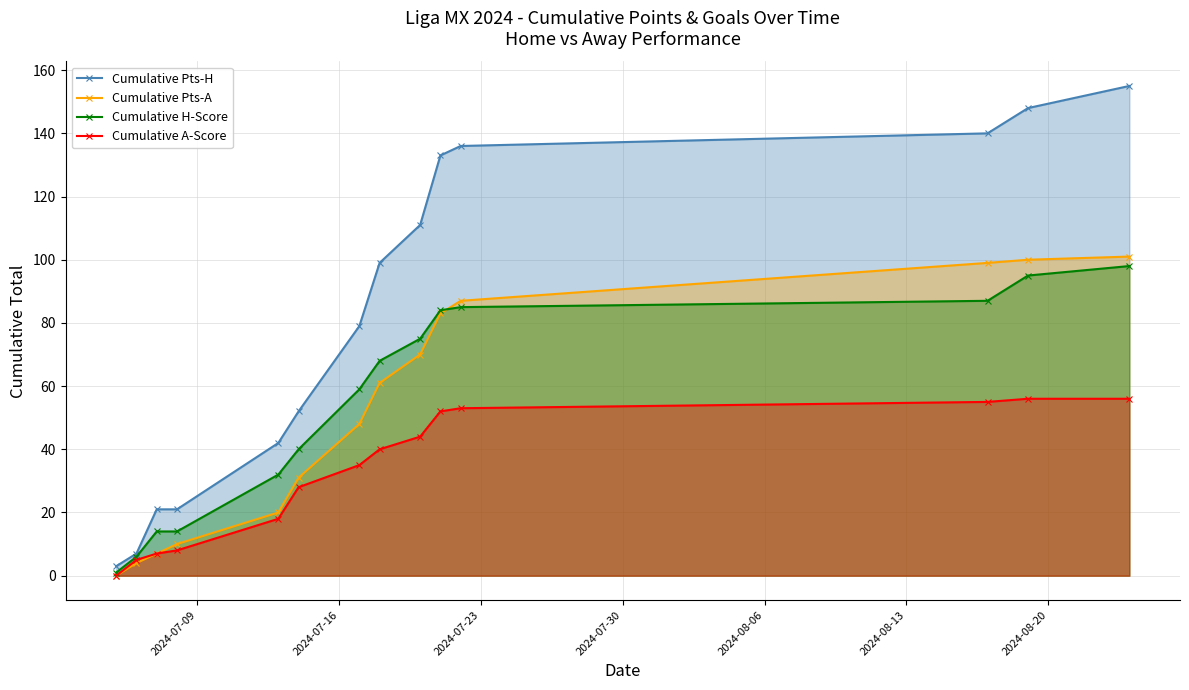

Which series has the largest total across all categories?

Cumulative Pts-H